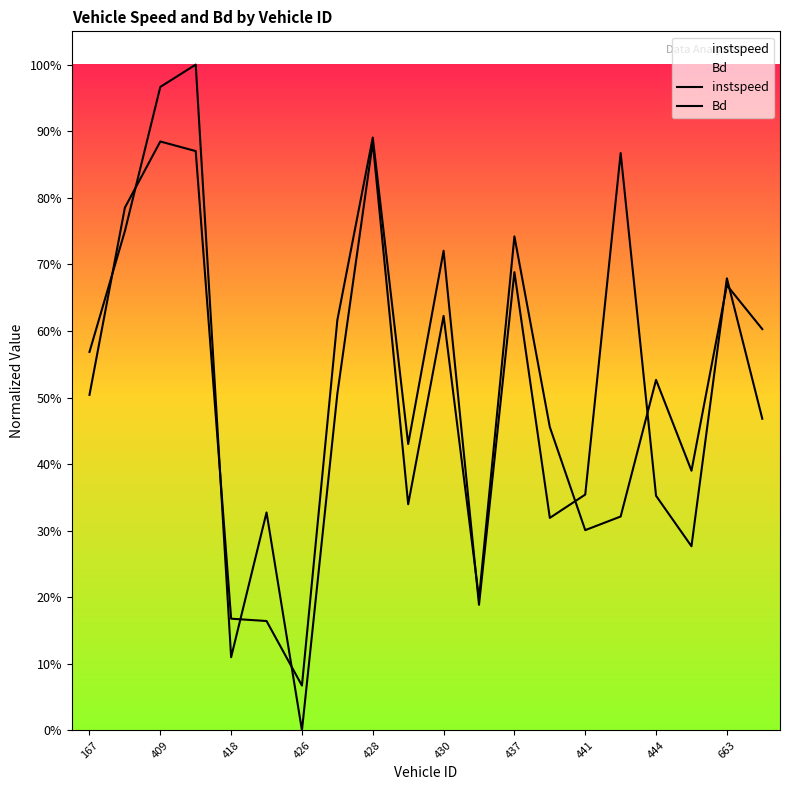

How many lines are shown in the chart?

2